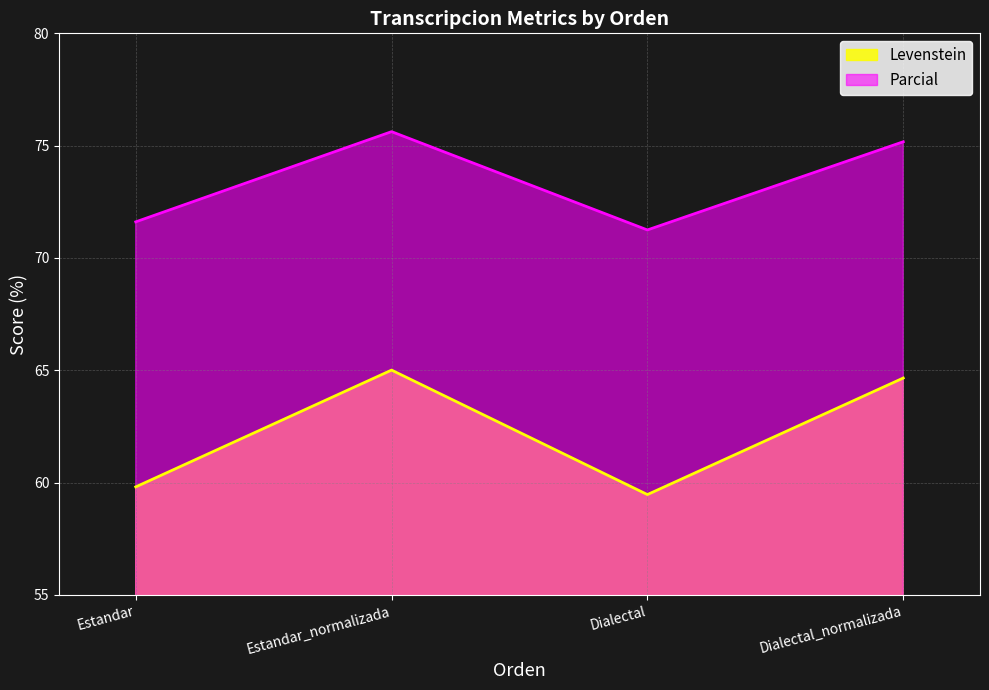

True or false: Levenstein has more than 0 points higher than both neighbors.

True